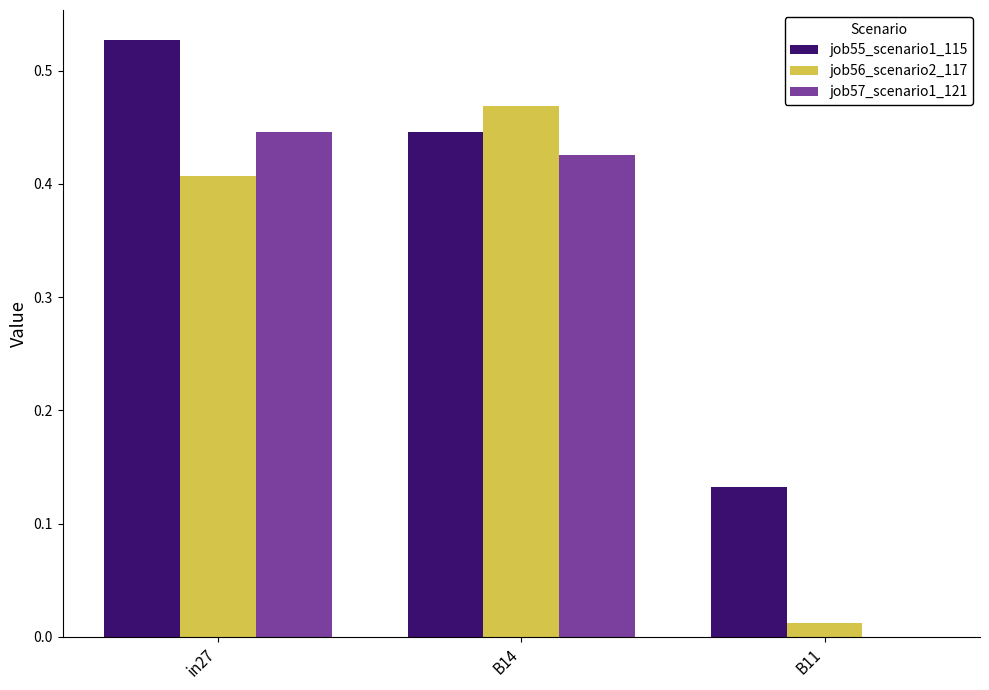

What is the sum of all job56_scenario2_117 values?

0.9